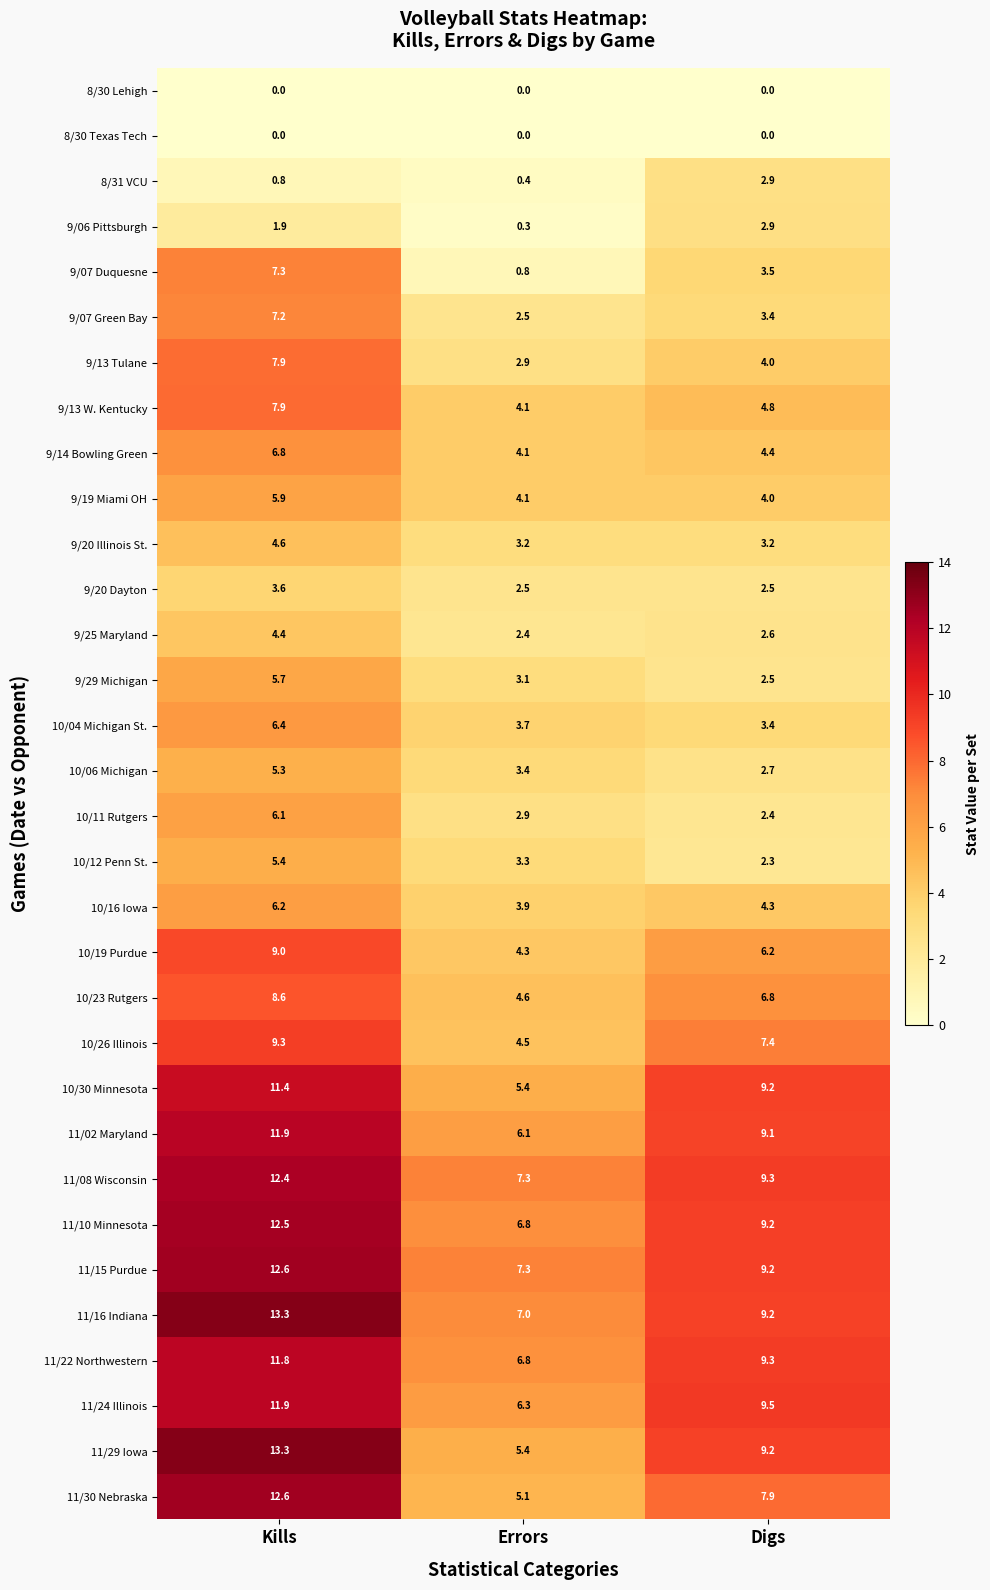

At which label does 9/06 Pittsburgh first exceed 1?

Kills